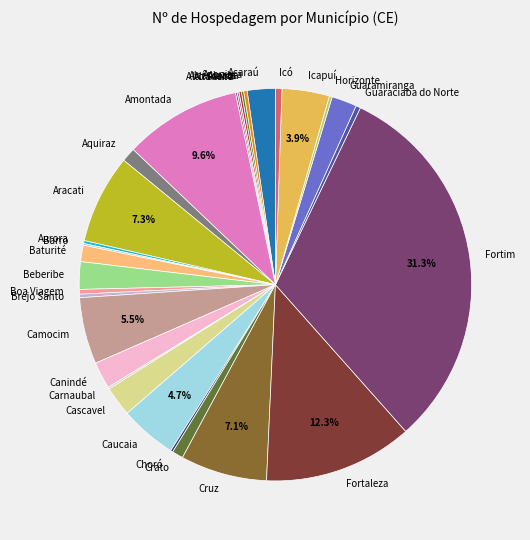

What percentage is NOT represented by Icapuí?

96.1%